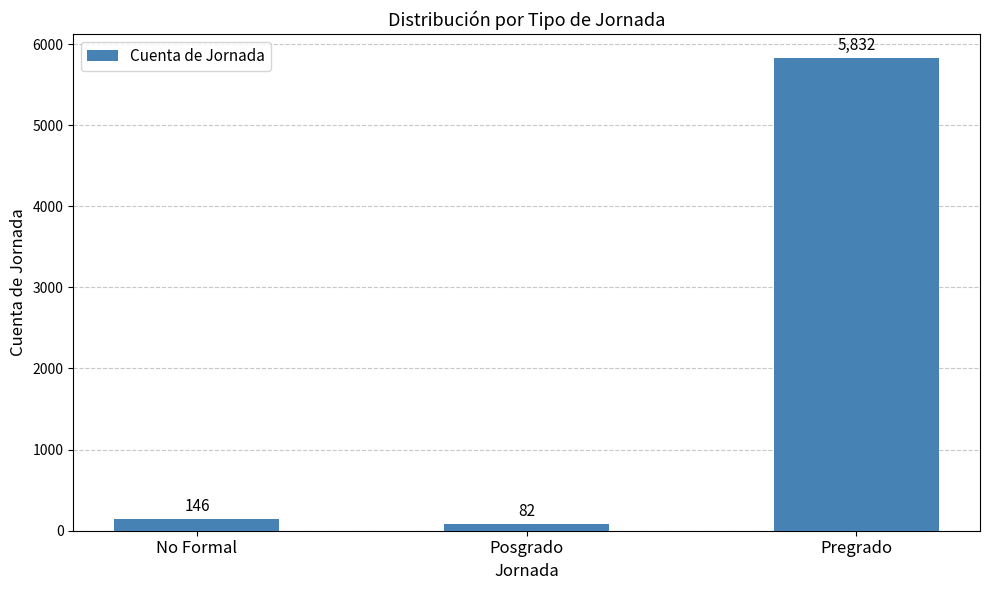

Reading left to right, what are all the values shown in this chart?

No Formal=146	Posgrado=82	Pregrado=5832